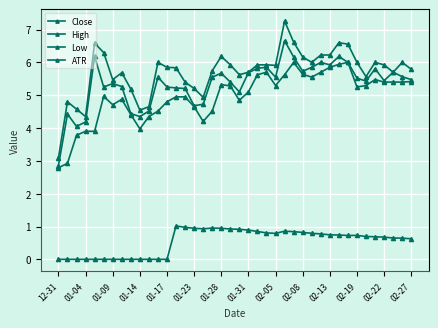

How many lines are shown in the chart?

4